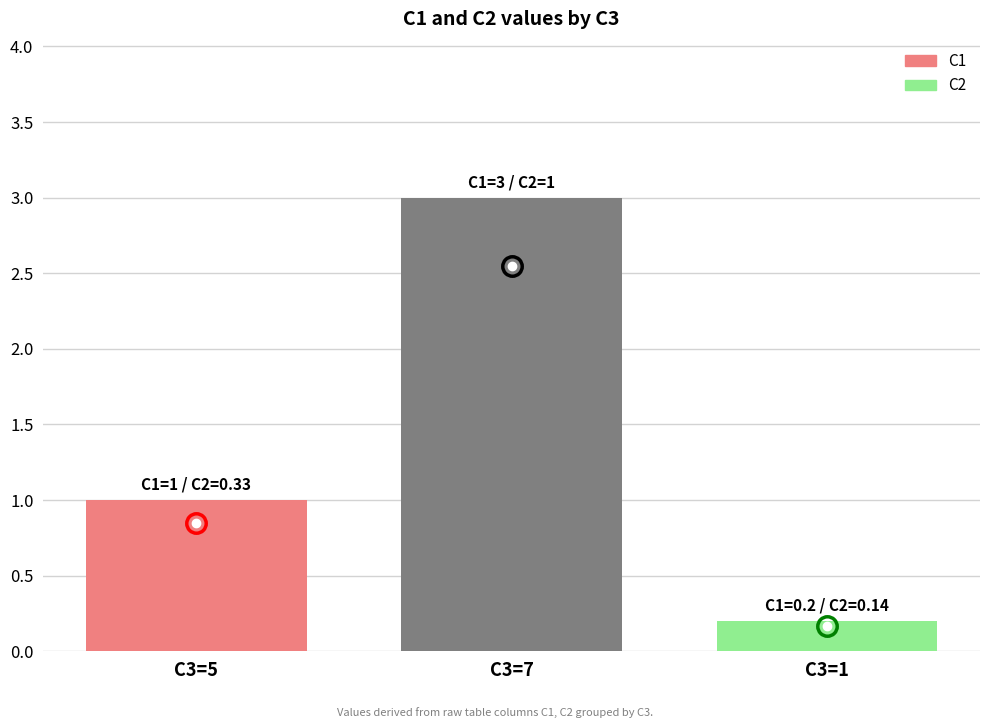

What is the difference between the maximum and minimum values?

2.8